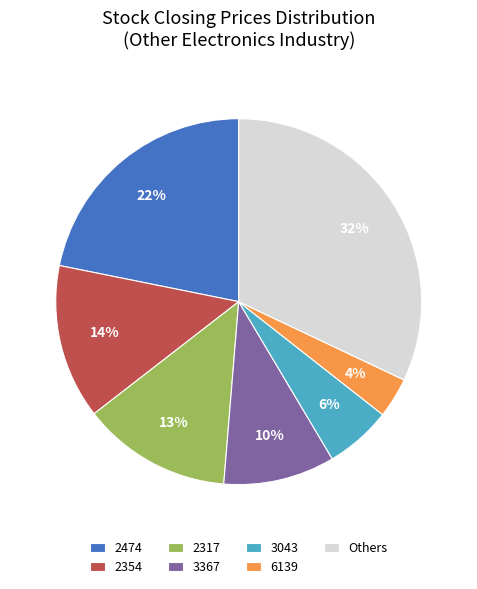

Does any single category account for the majority?

No